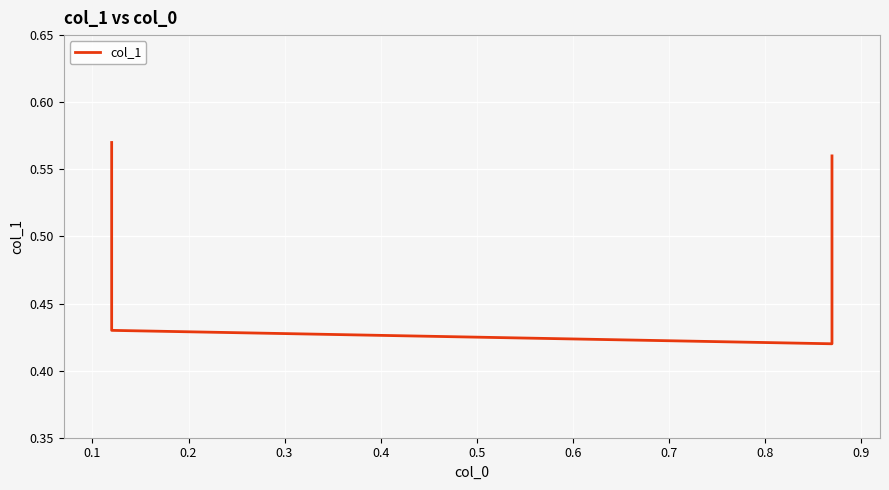

What is the difference between the second highest and minimum values?

0.1